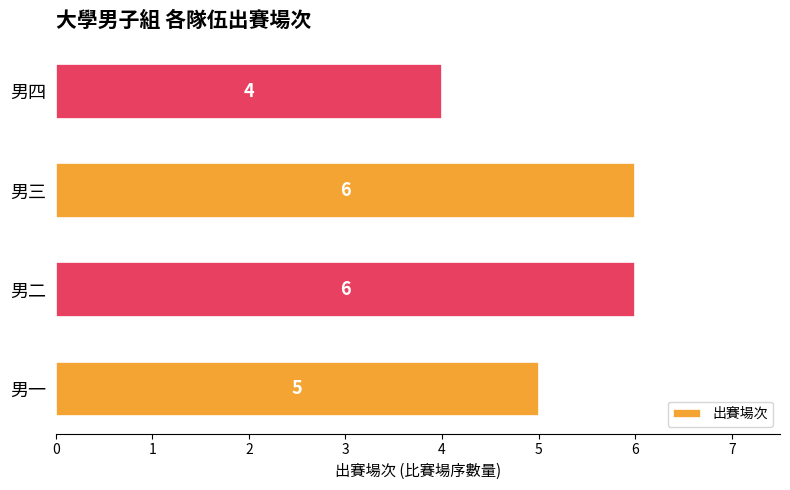

Reading bottom to top, extract all data points from this chart.

男一=5	男二=6	男三=6	男四=4